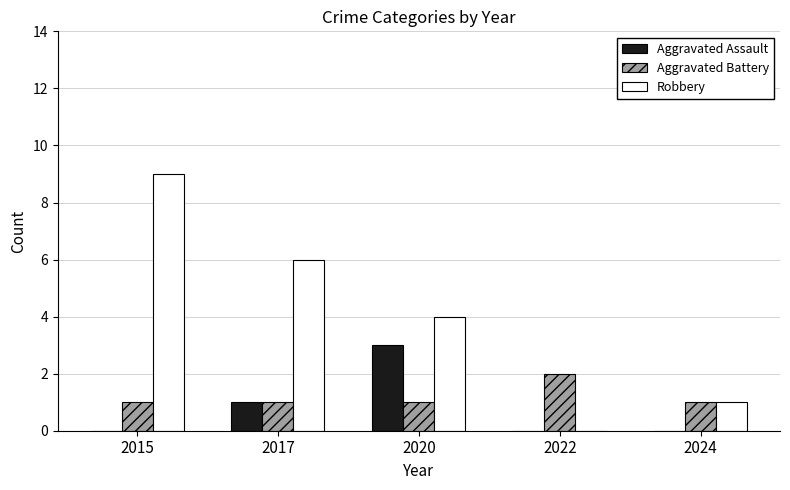

Which category has the highest value across all series?

2015